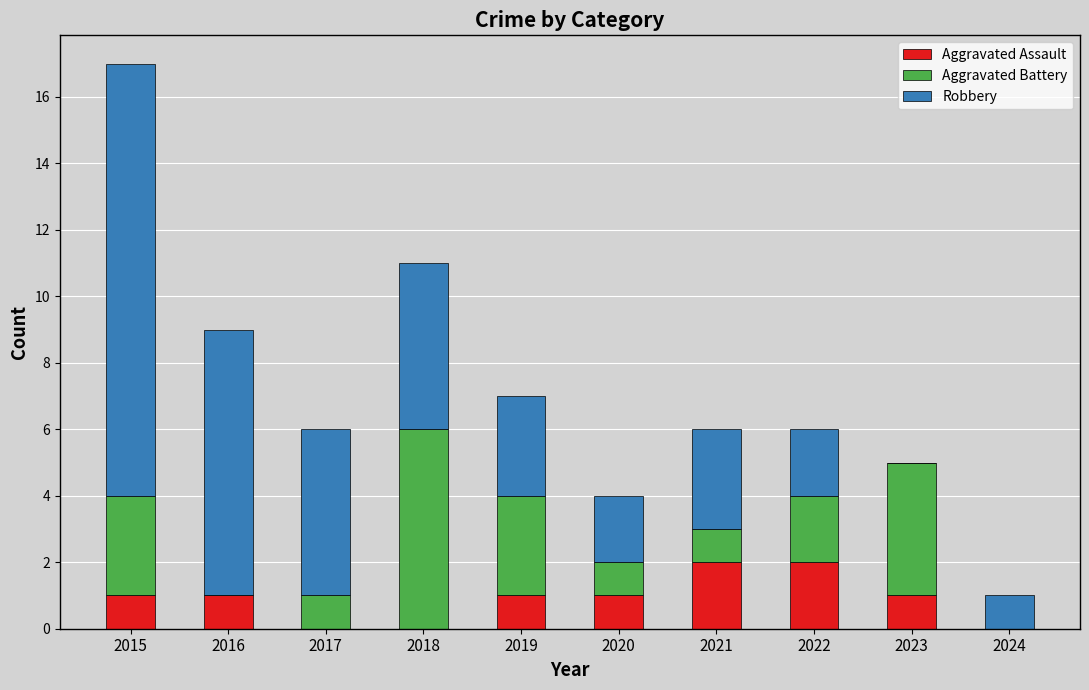

The value of Aggravated Assault at 2020 is 0. True or false?

False